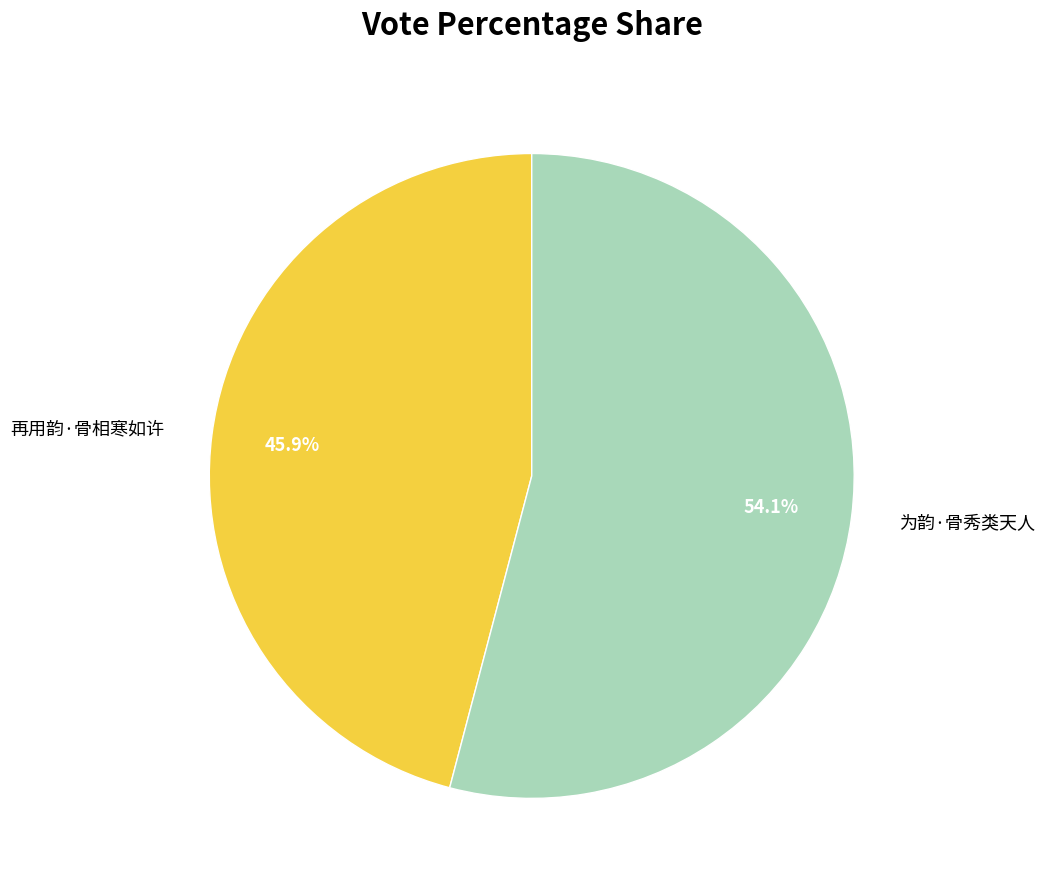

Which slice is the largest?

为韵·骨秀类天人